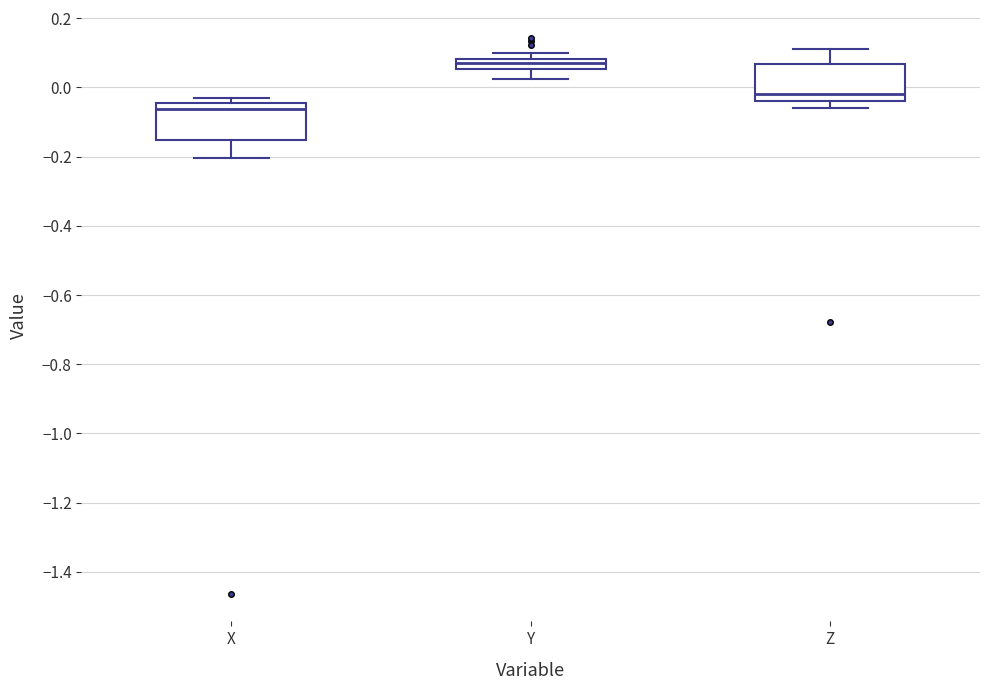

Which box has the lowest median line?

X